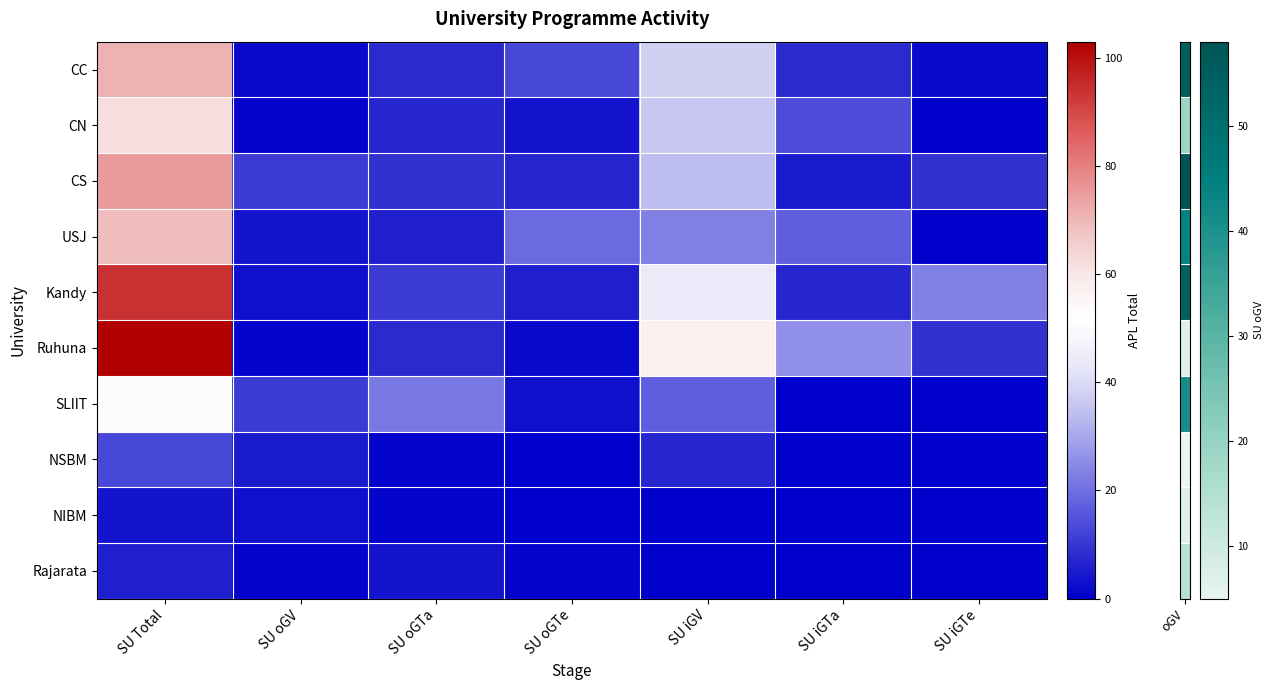

Which series changed the most between SU Total and SU oGTa?

Ruhuna